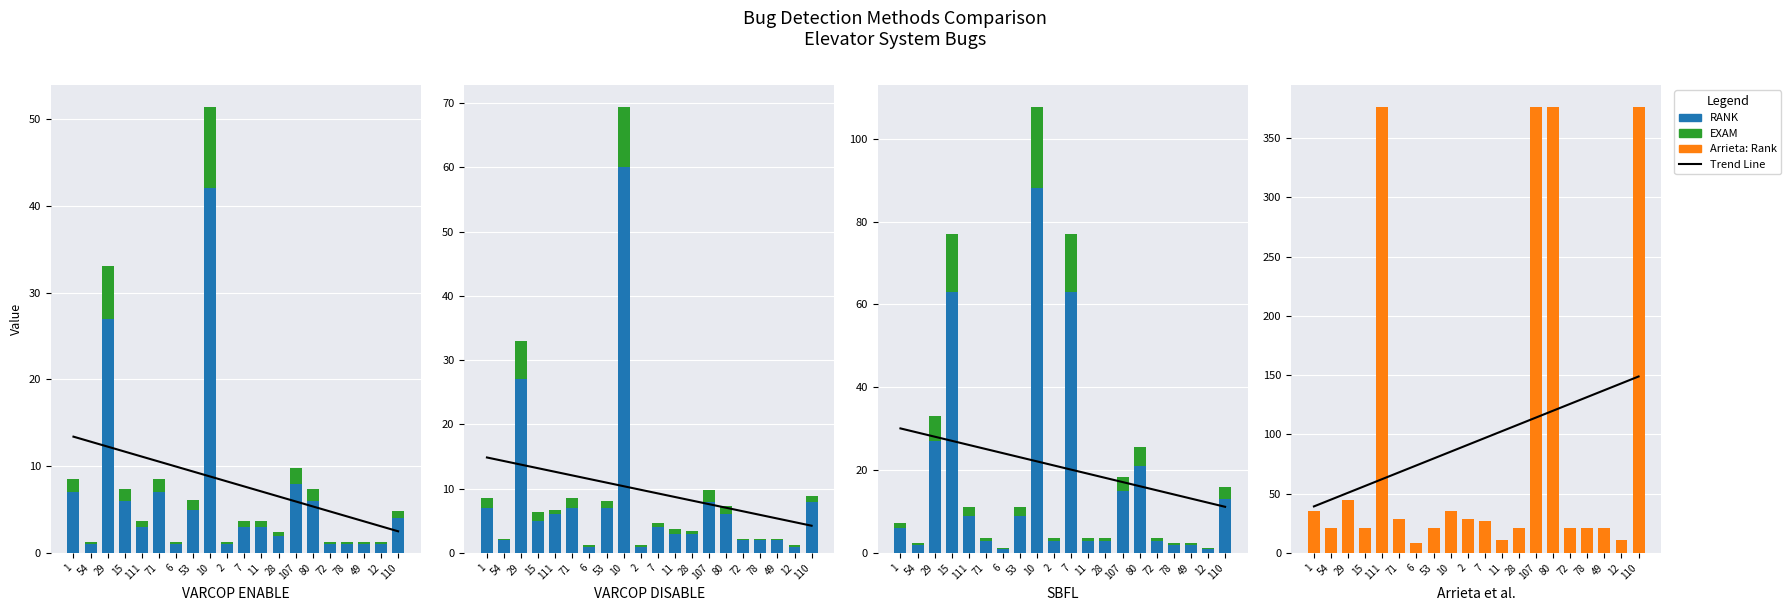

Between 28 and 80, which is larger?

80